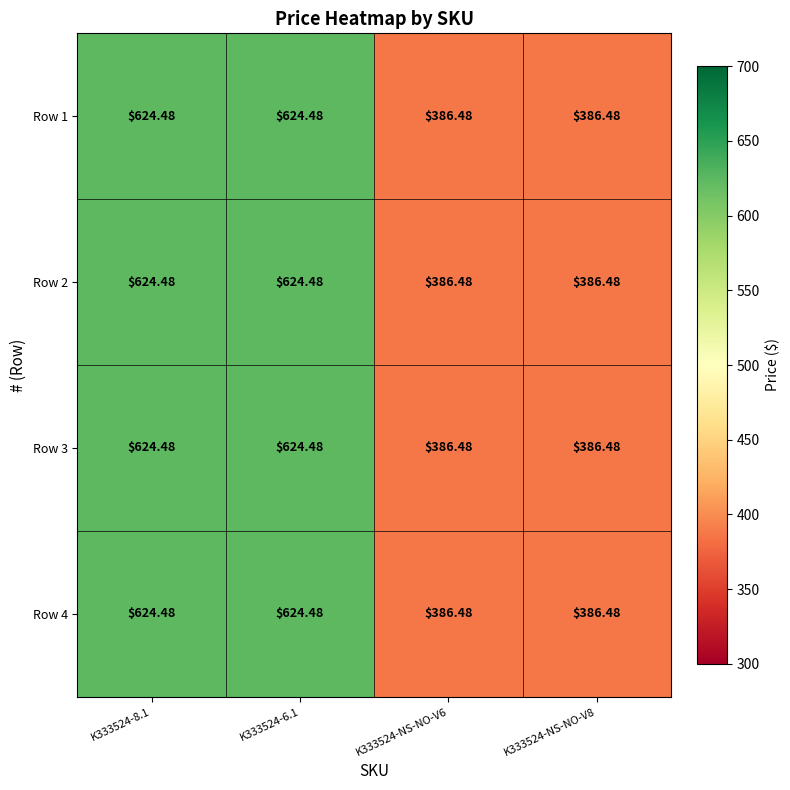

Is the value of Row 4 at K333524-6.1 greater than the value of Row 3 at K333524-NS-NO-V8?

Yes